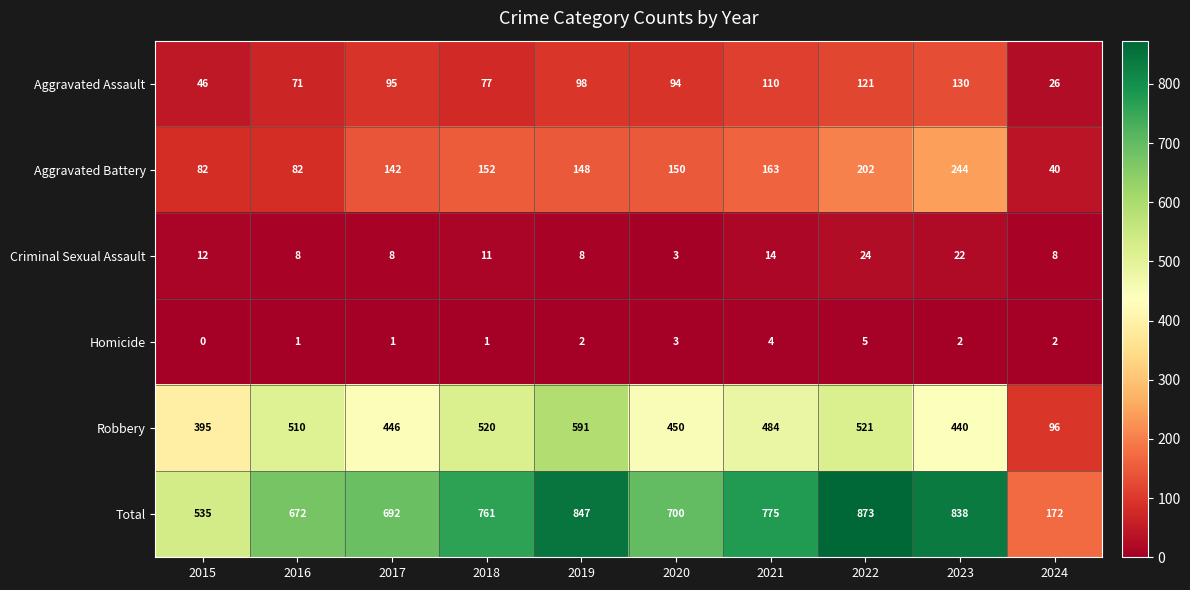

The value of Criminal Sexual Assault at 2023 is 11. True or false?

False